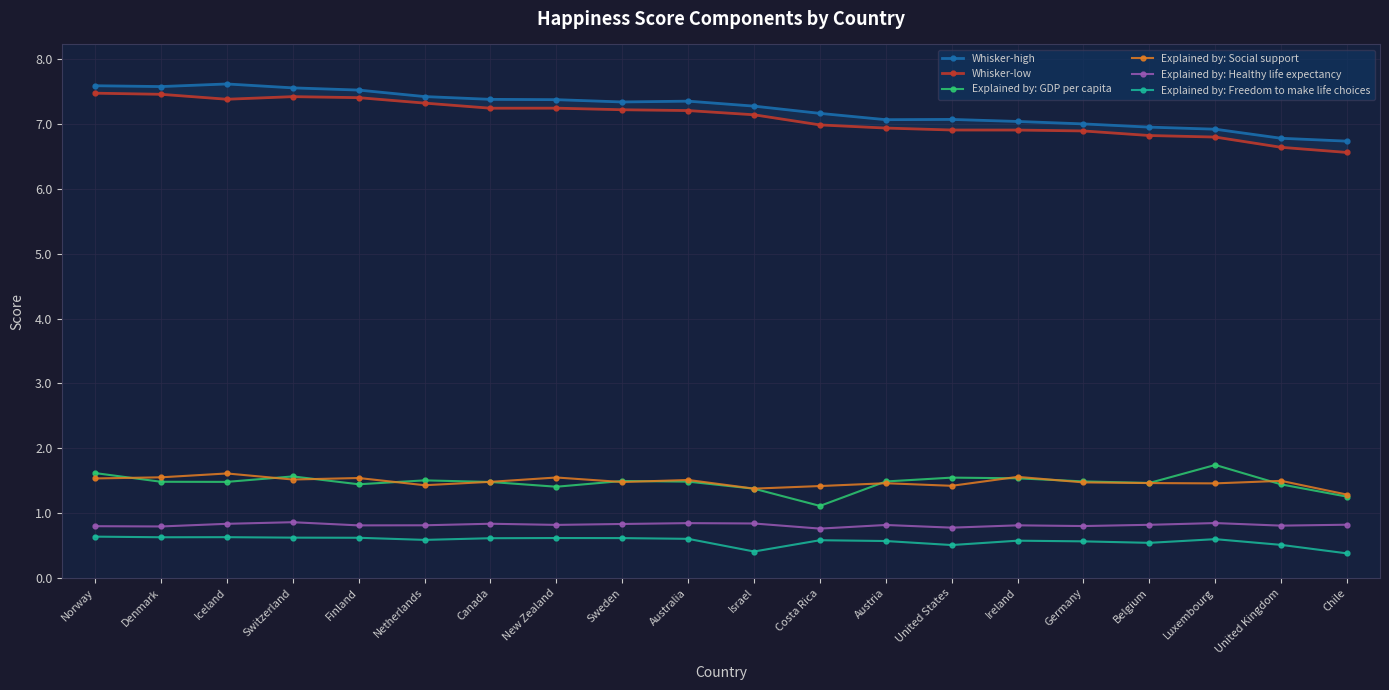

What is the spread (max minus min) of values at Belgium?

6.4